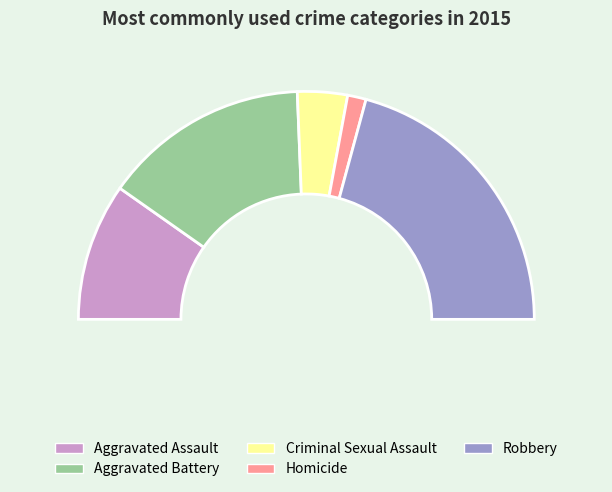

Which slice is the smallest?

Homicide